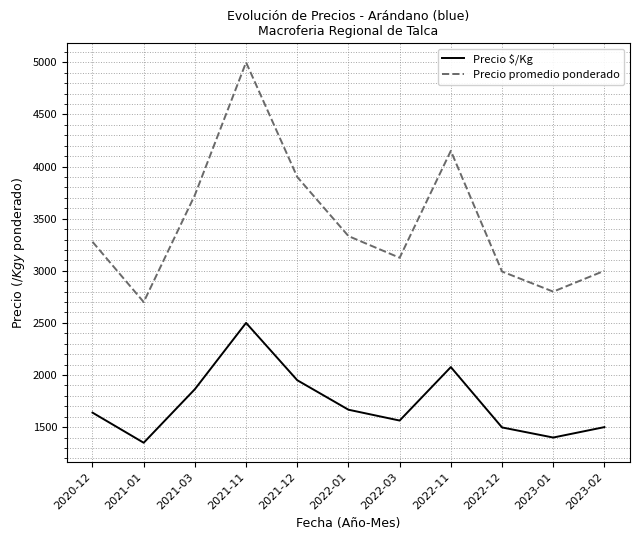

Which series has the widest spread of values?

Precio promedio ponderado